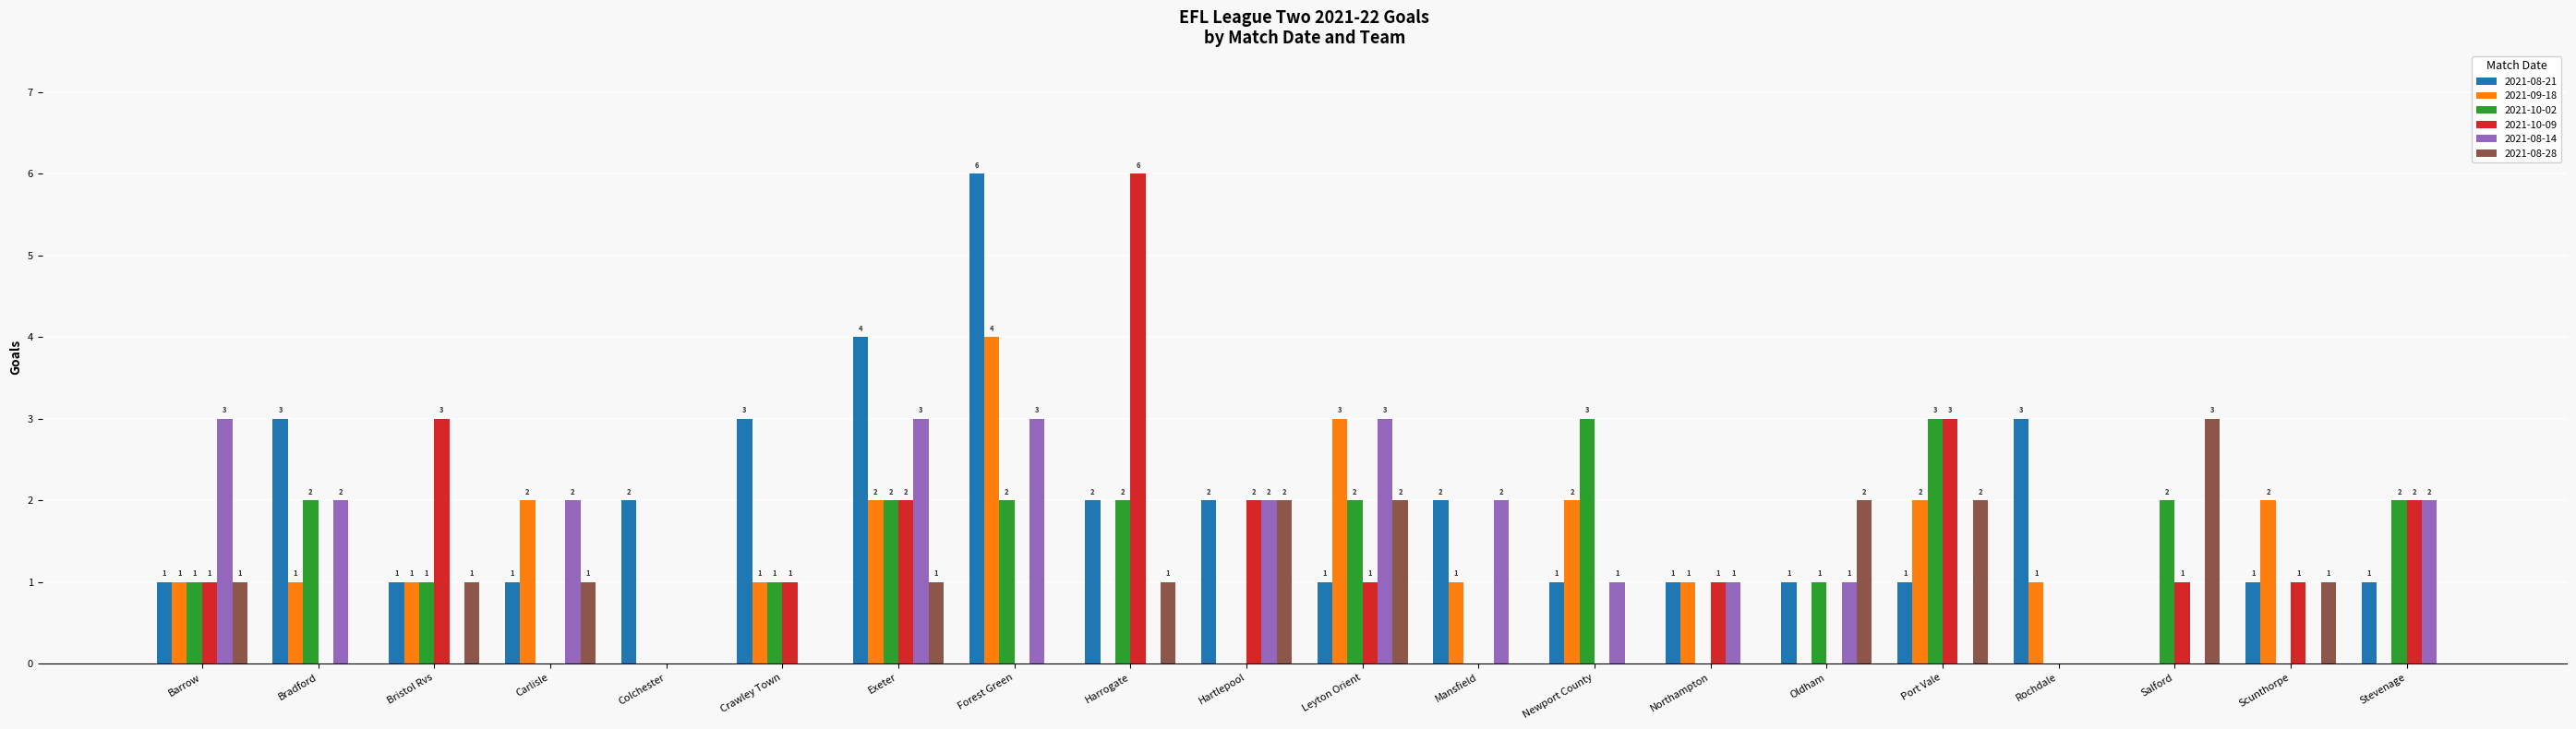

Reading left to right, transcribe all the data shown in this chart.

2021-08-21: Barrow=1	Bradford=3	Bristol Rvs=1	Carlisle=1	Colchester=2	Crawley Town=3	Exeter=4	Forest Green=6	Harrogate=2	Hartlepool=2	Leyton Orient=1	Mansfield=2	Newport County=1	Northampton=1	Oldham=1	Port Vale=1	Rochdale=3	Salford=0	Scunthorpe=1	Stevenage=1
2021-09-18: Barrow=1	Bradford=1	Bristol Rvs=1	Carlisle=2	Colchester=0	Crawley Town=1	Exeter=2	Forest Green=4	Harrogate=0	Hartlepool=0	Leyton Orient=3	Mansfield=1	Newport County=2	Northampton=1	Oldham=0	Port Vale=2	Rochdale=1	Salford=0	Scunthorpe=2	Stevenage=0
2021-10-02: Barrow=1	Bradford=2	Bristol Rvs=1	Carlisle=0	Colchester=0	Crawley Town=1	Exeter=2	Forest Green=2	Harrogate=2	Hartlepool=0	Leyton Orient=2	Mansfield=0	Newport County=3	Northampton=0	Oldham=1	Port Vale=3	Rochdale=0	Salford=2	Scunthorpe=0	Stevenage=2
2021-10-09: Barrow=1	Bradford=0	Bristol Rvs=3	Carlisle=0	Colchester=0	Crawley Town=1	Exeter=2	Forest Green=0	Harrogate=6	Hartlepool=2	Leyton Orient=1	Mansfield=0	Newport County=0	Northampton=1	Oldham=0	Port Vale=3	Rochdale=0	Salford=1	Scunthorpe=1	Stevenage=2
2021-08-14: Barrow=3	Bradford=2	Bristol Rvs=0	Carlisle=2	Colchester=0	Crawley Town=0	Exeter=3	Forest Green=3	Harrogate=0	Hartlepool=2	Leyton Orient=3	Mansfield=2	Newport County=1	Northampton=1	Oldham=1	Port Vale=0	Rochdale=0	Salford=0	Scunthorpe=0	Stevenage=2
2021-08-28: Barrow=1	Bradford=0	Bristol Rvs=1	Carlisle=1	Colchester=0	Crawley Town=0	Exeter=1	Forest Green=0	Harrogate=1	Hartlepool=2	Leyton Orient=2	Mansfield=0	Newport County=0	Northampton=0	Oldham=2	Port Vale=2	Rochdale=0	Salford=3	Scunthorpe=1	Stevenage=0